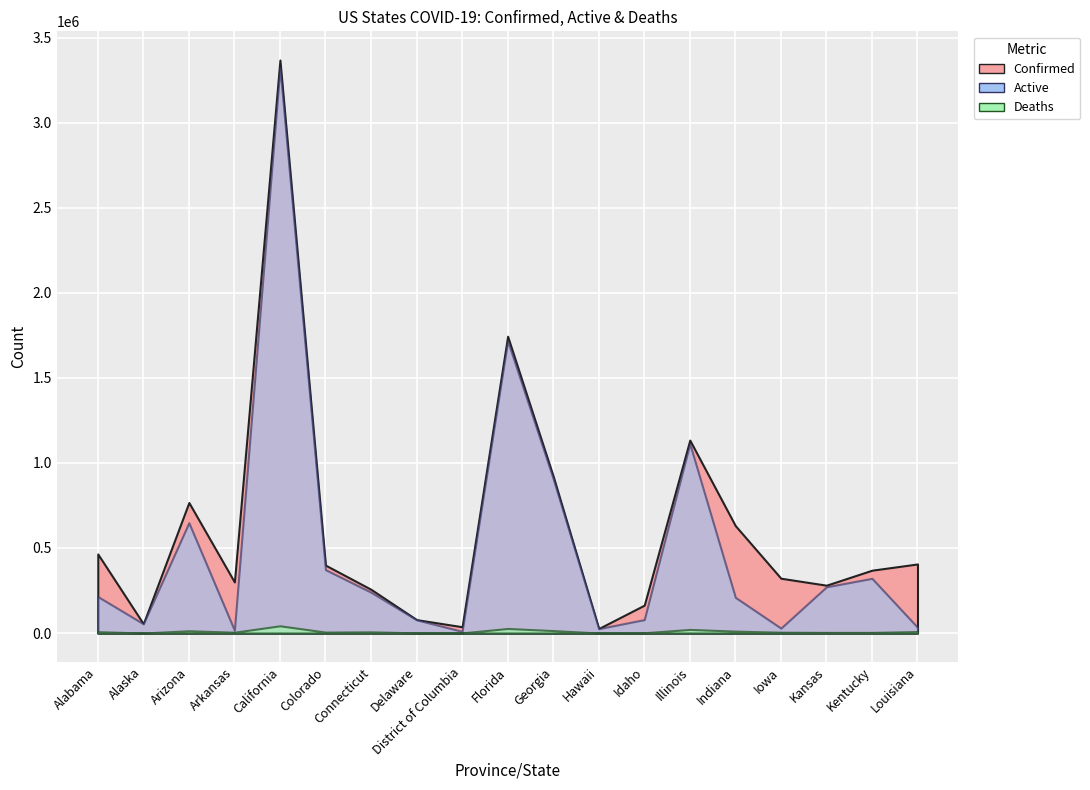

True or false: Active and Deaths intersect in this chart.

False